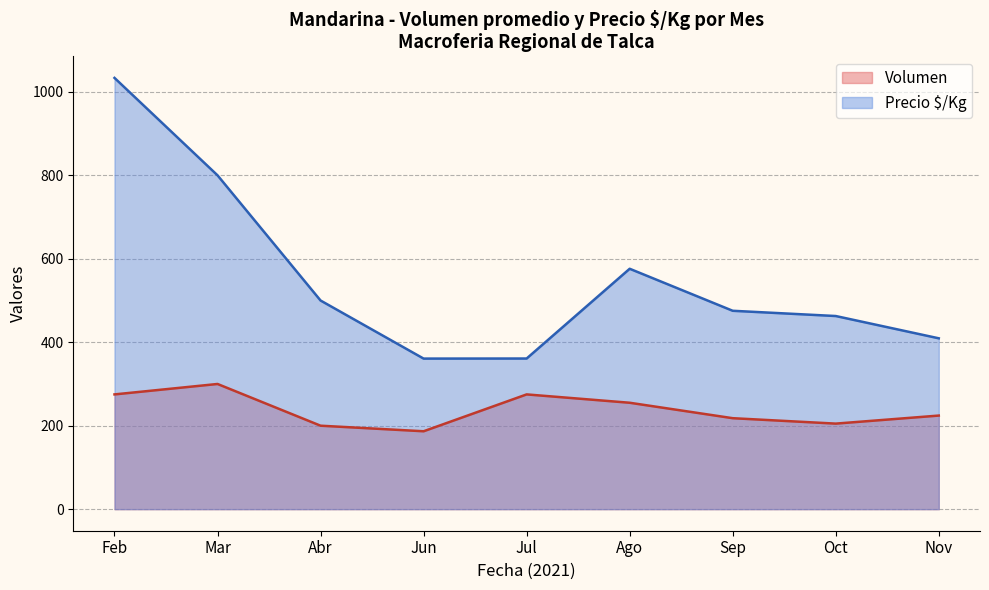

What is the difference between the highest and lowest values at Jul?

86.0